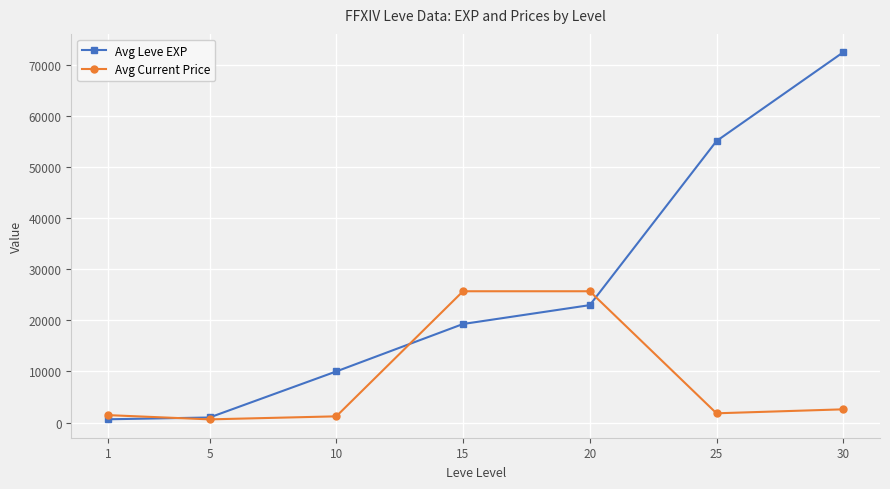

What is the value of the Avg Current Price point at the 6th from the left?

1800.0